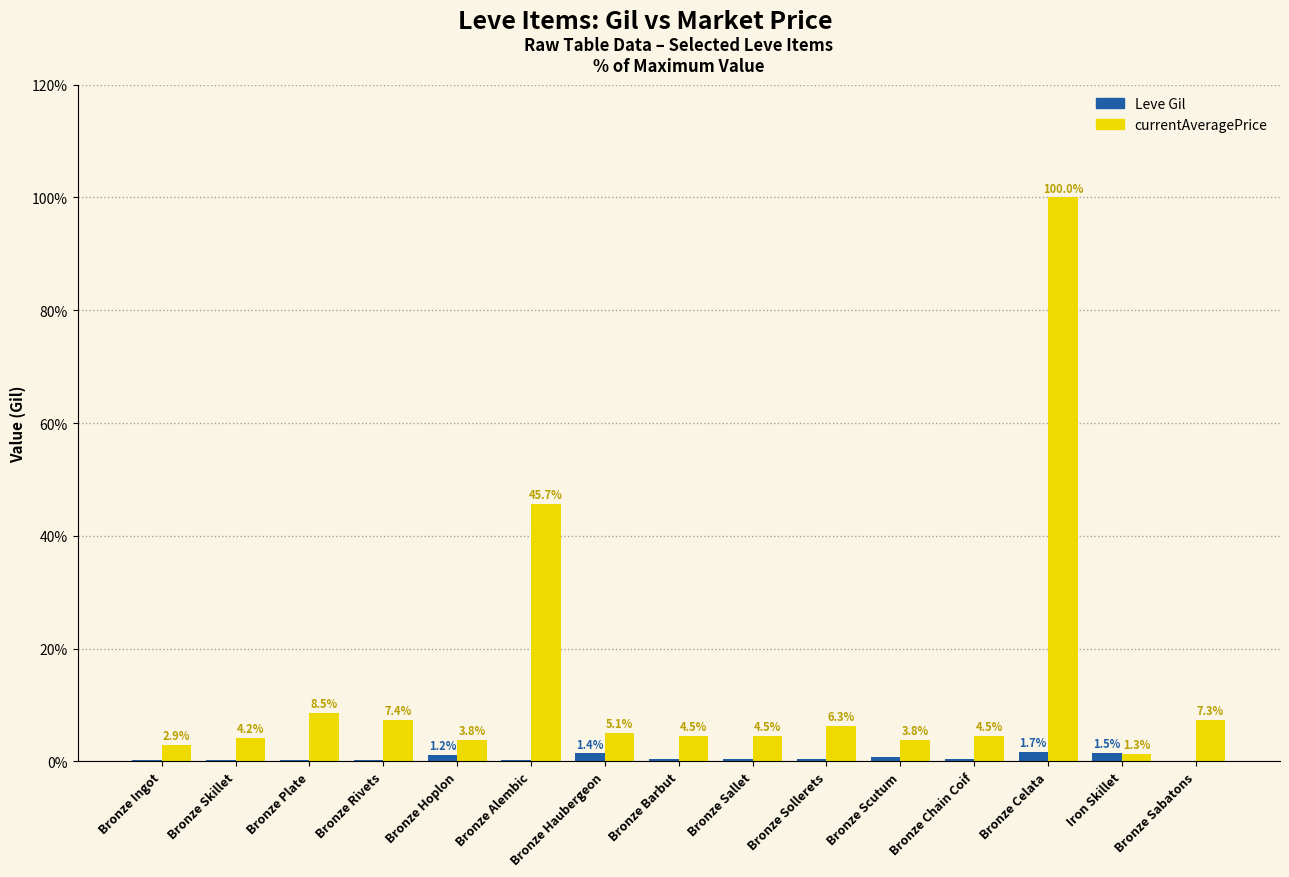

Is it true that Leve Gil equals 1.7 at Bronze Celata?

True